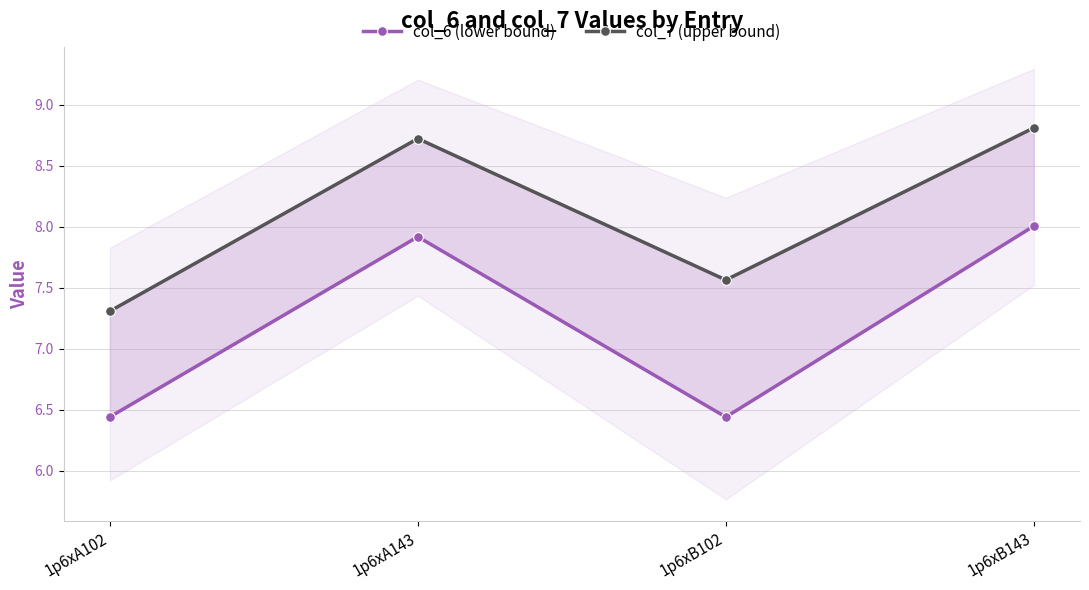

Rank the categories by col_6 (lower bound) value from lowest to highest.

1p6xB102, 1p6xA102, 1p6xA143, 1p6xB143